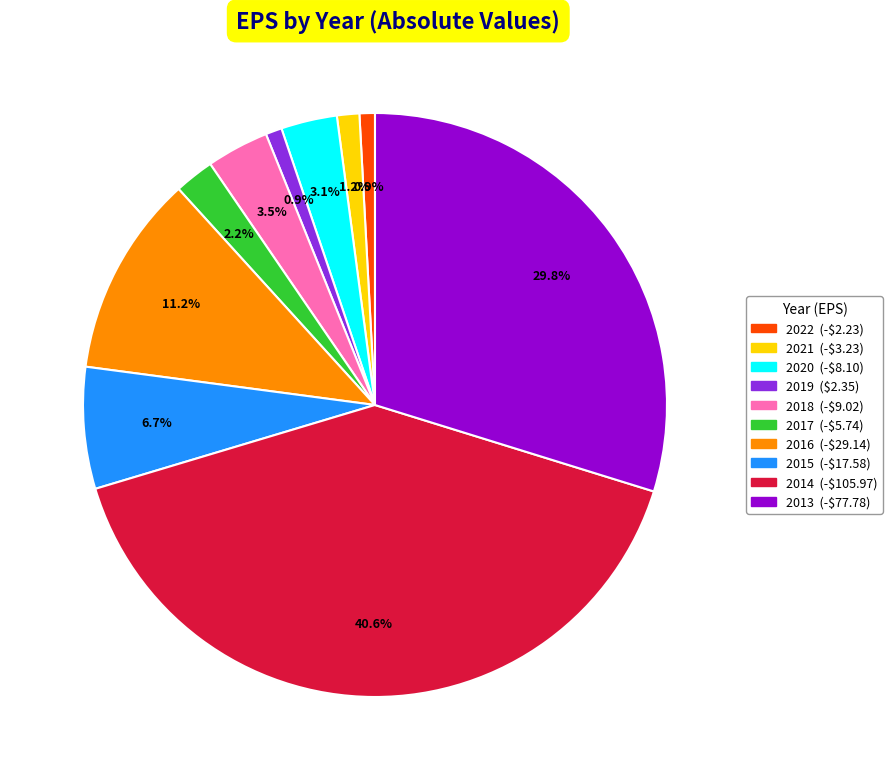

Which has a higher value, 2015 or 2014?

2014